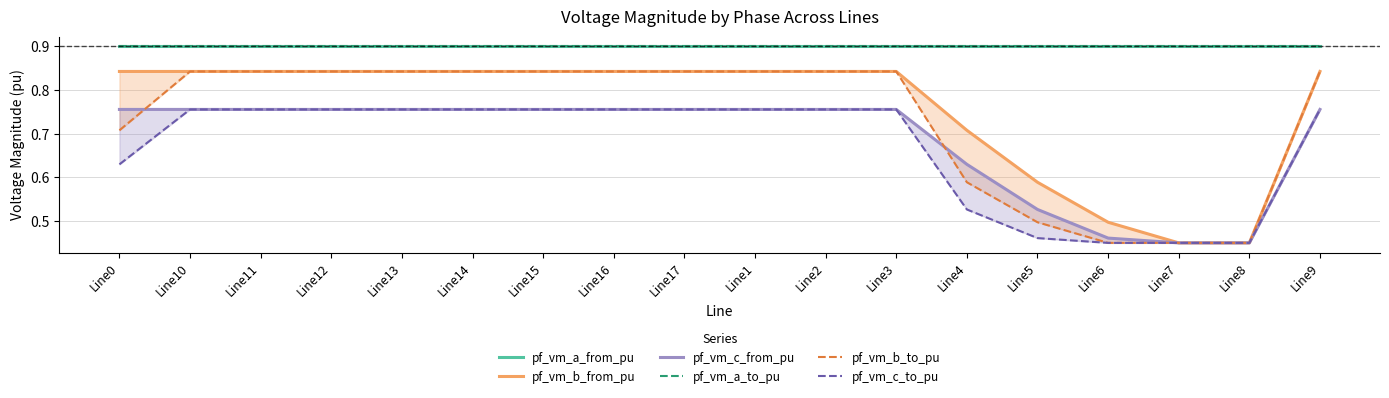

What is the label of the 1st point from the right?

Line9